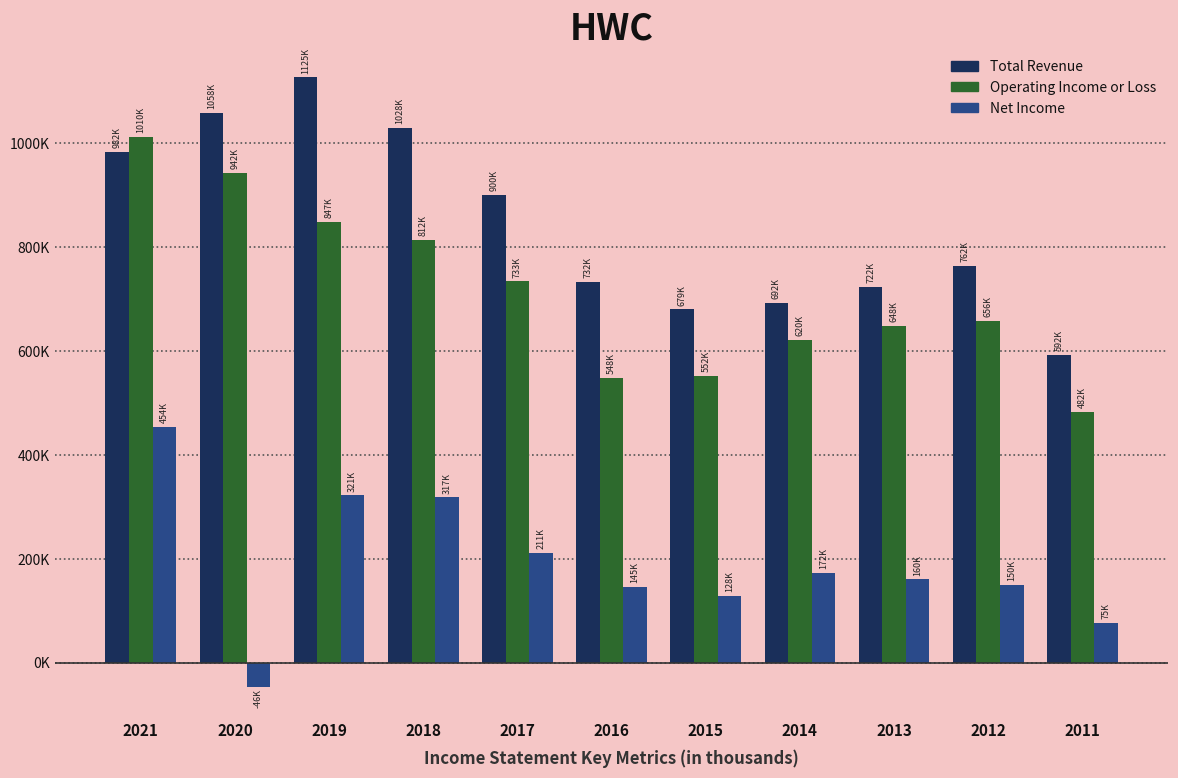

Does the chart contain any negative values?

Yes